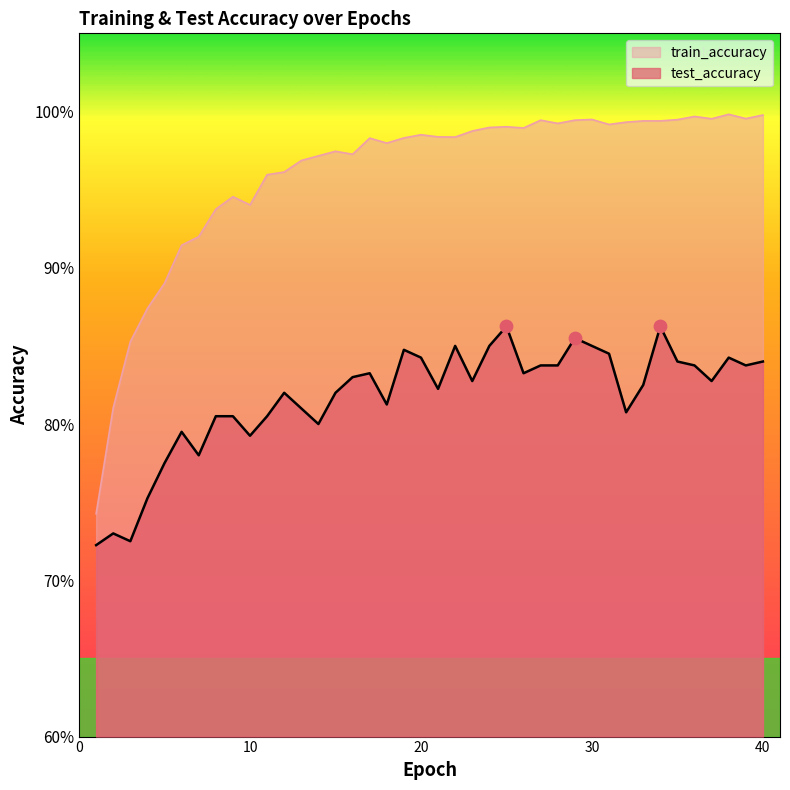

Which series has the largest Y range (max minus min)?

train_accuracy